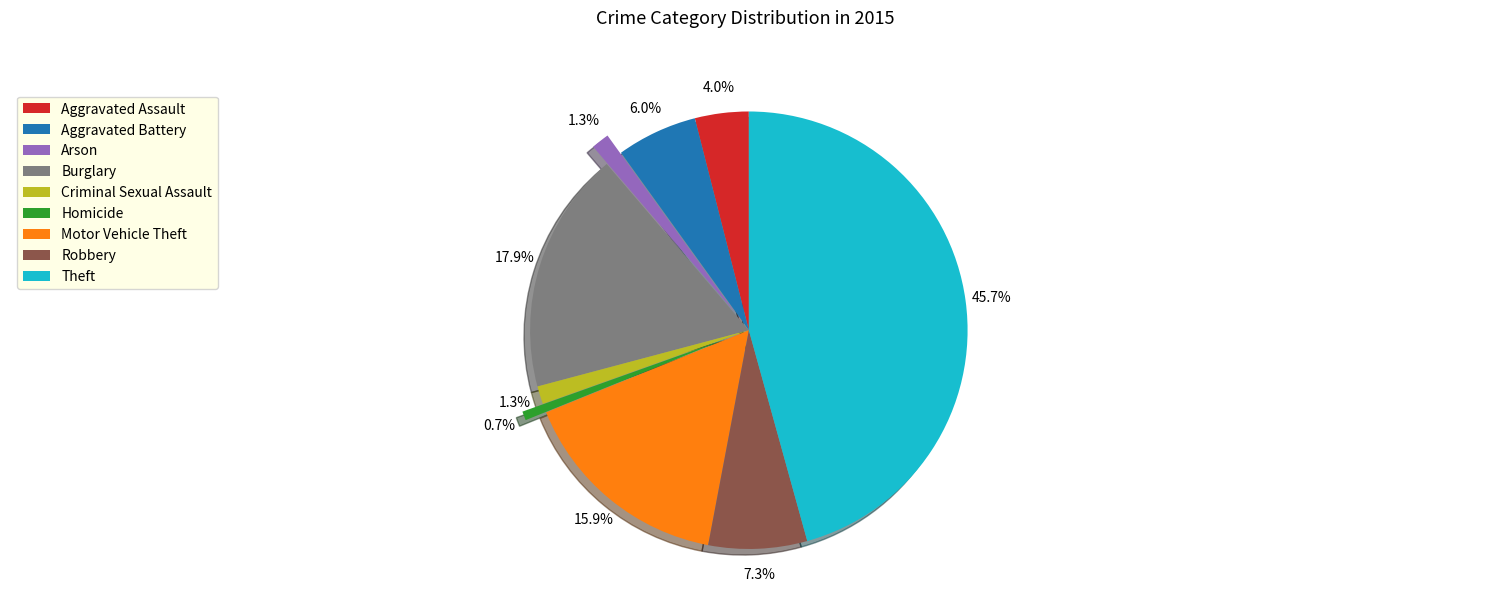

Is there any slice that represents more than half of the pie?

No